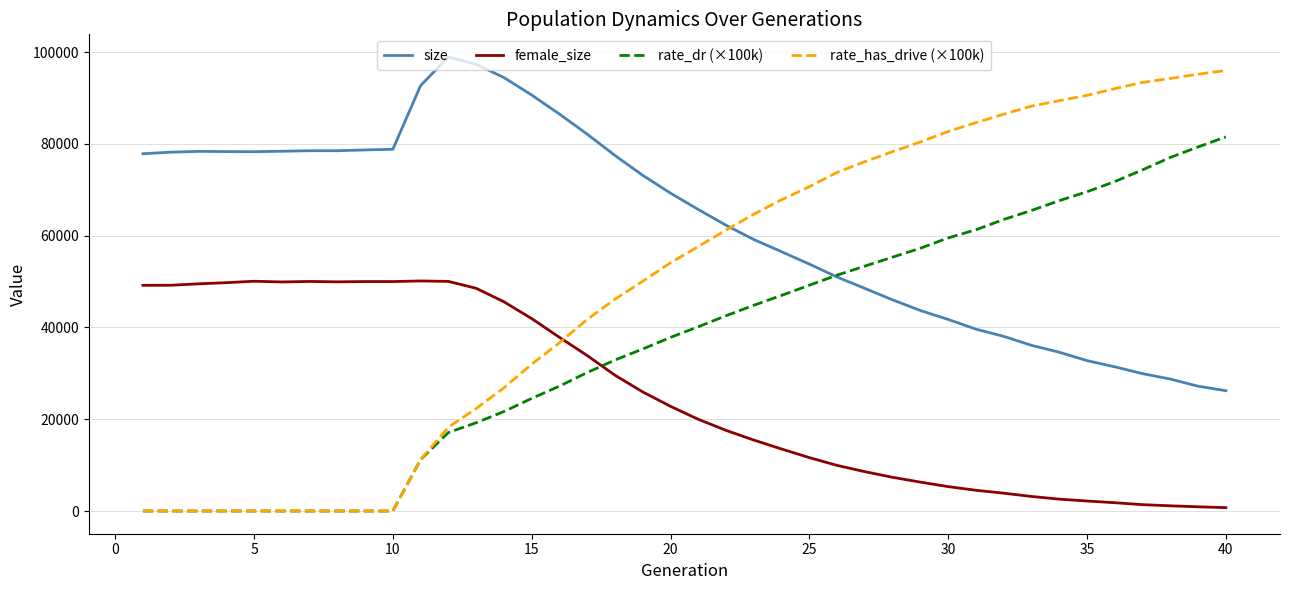

How many intersections are there between size and rate_has_drive (×100k)?

1